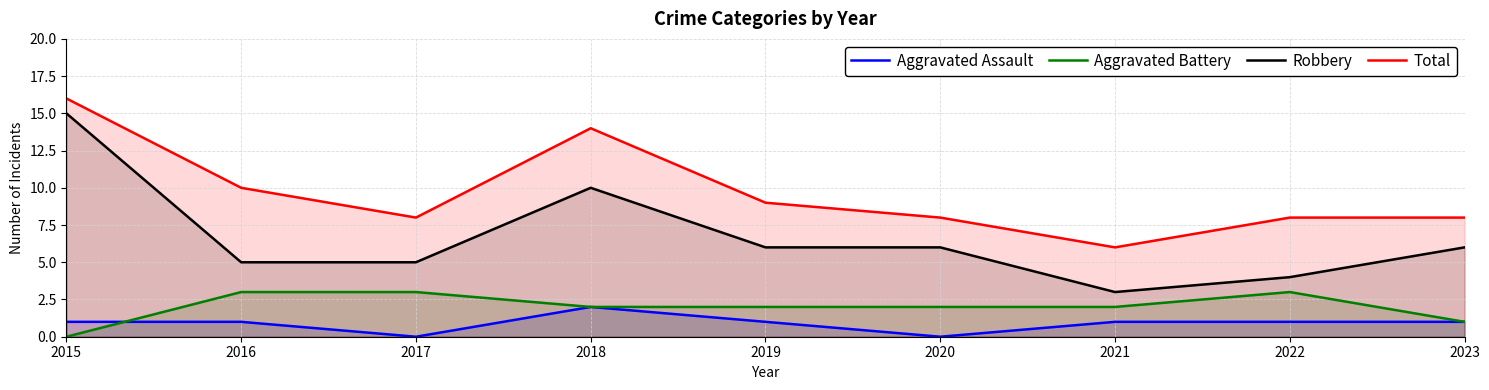

Which has a higher value, 2018 or 2015?

2018